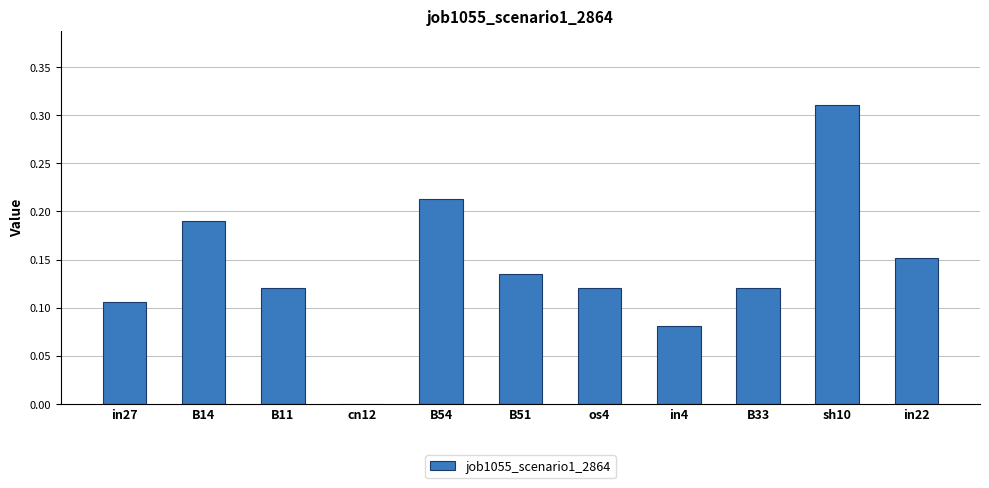

The chart shows a value of 0.1 at in22. True or false?

False